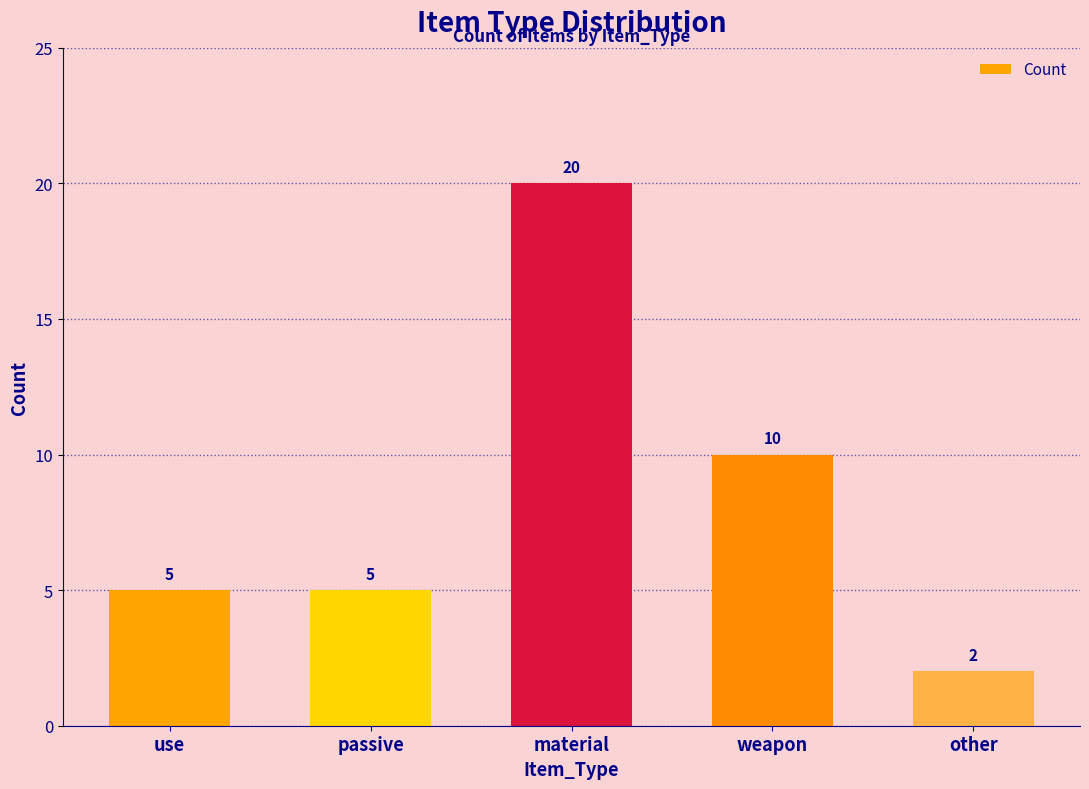

True or false: the data shows 3 at passive.

False